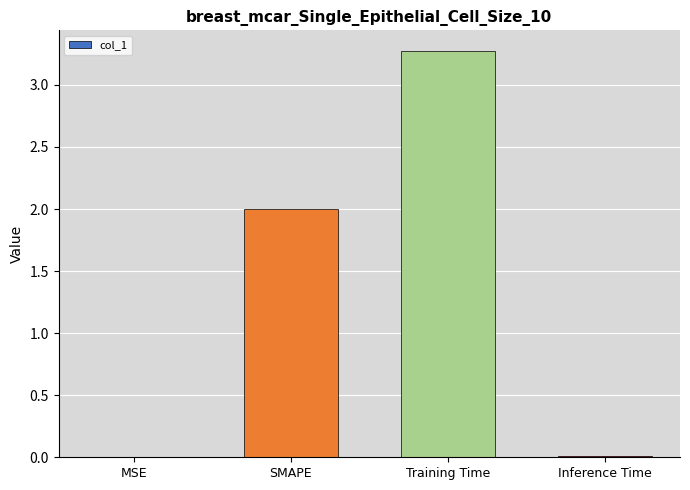

How many distinct data groups are displayed?

1